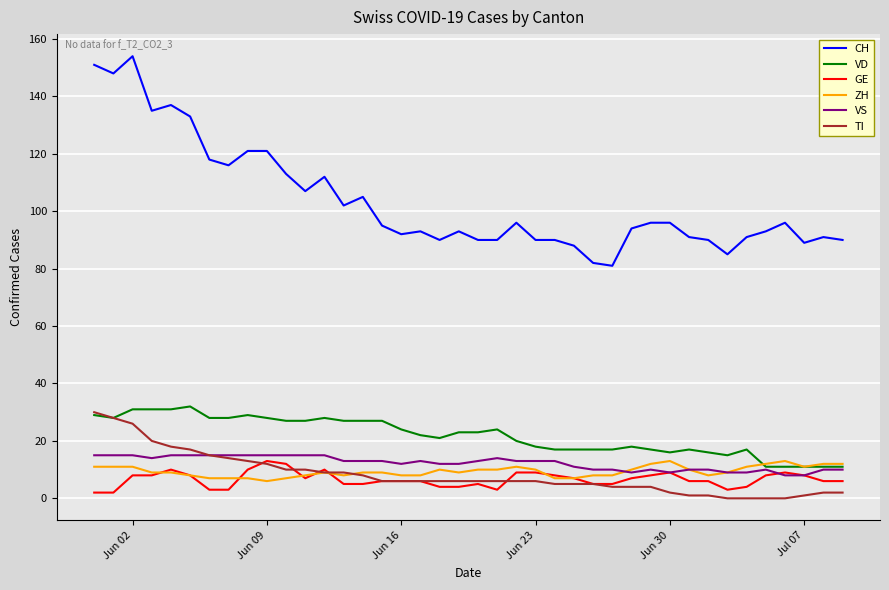

At how many categories does at least one series exceed 120?

8